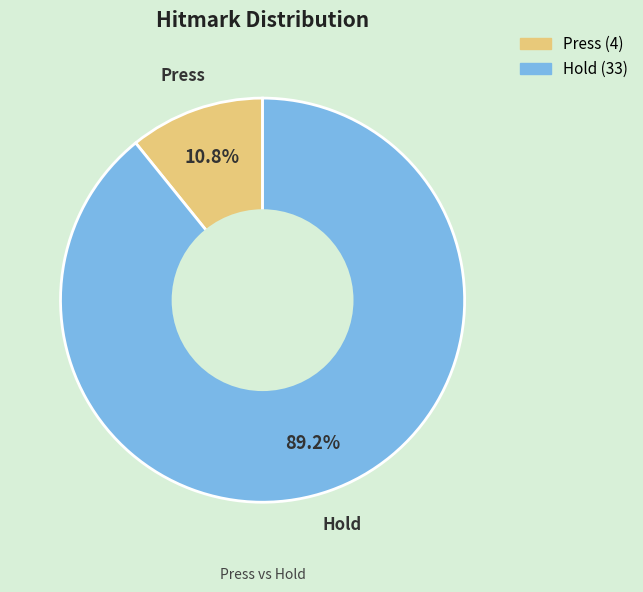

What is the majority slice?

Hold